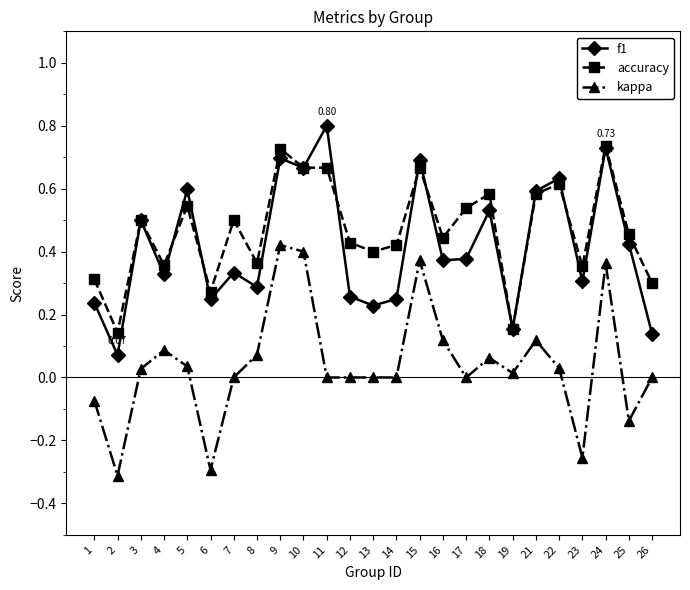

What is the total value across all series at 21?

1.3